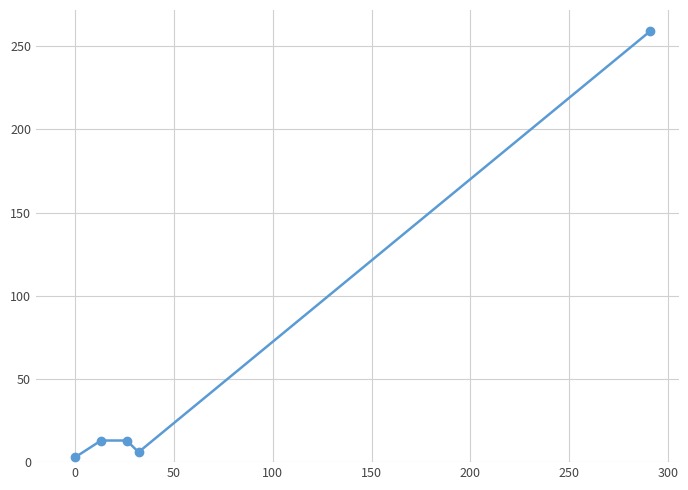

True or false: the data has more than 1 interior local peaks.

False